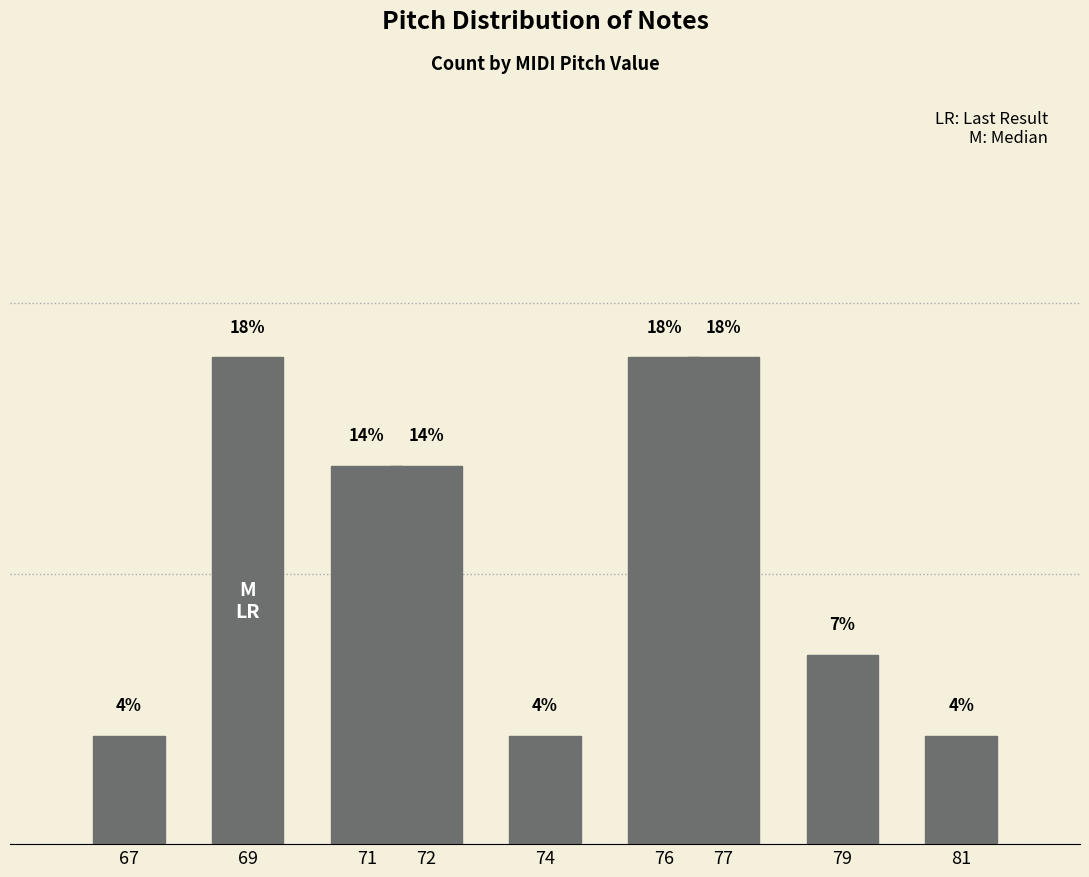

At which label is the value closest to 11?

71